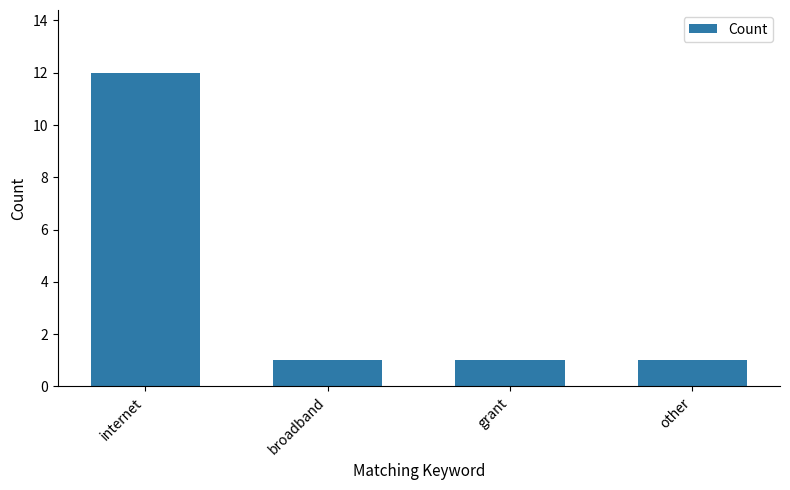

Does the chart contain any negative values?

No